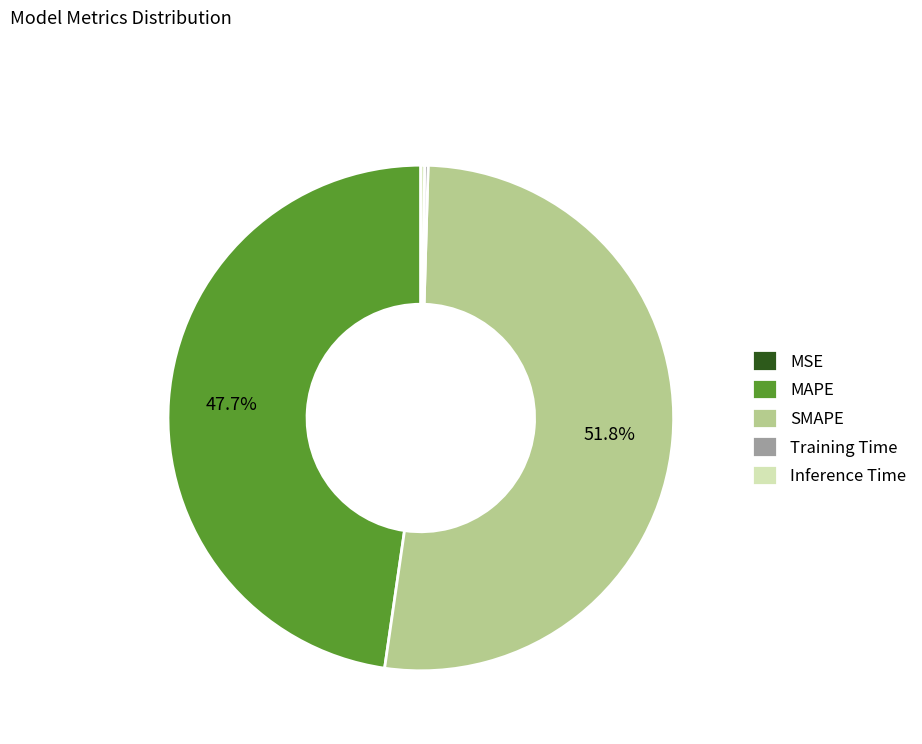

Combined, do MAPE and SMAPE account for over 50%?

Yes